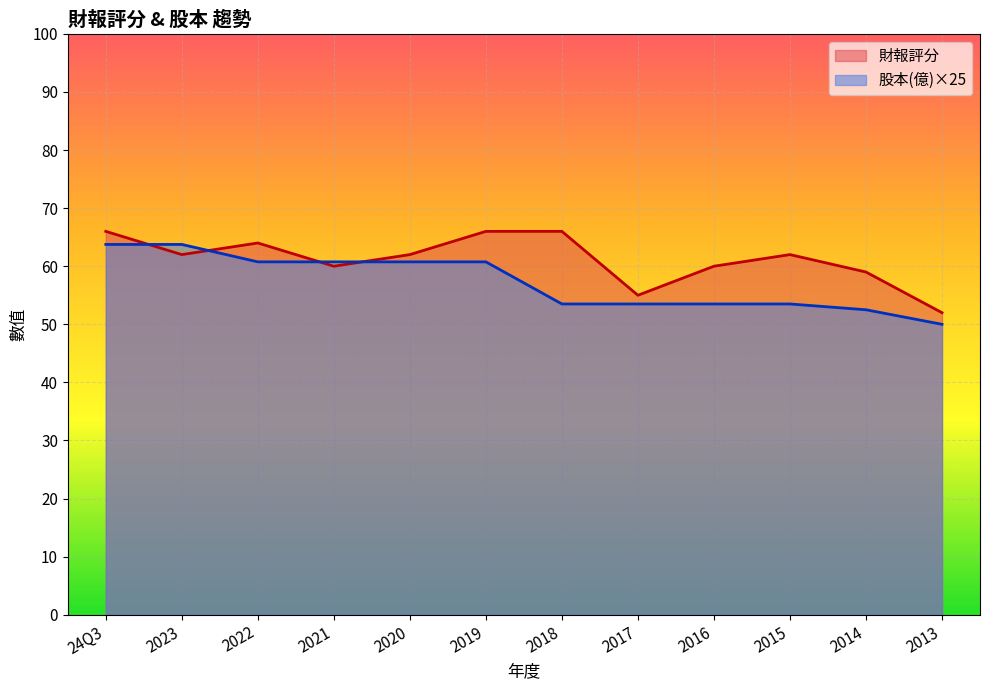

Is the value of 股本(億) at 2014 greater than the value of 財報評分 at 2023?

No